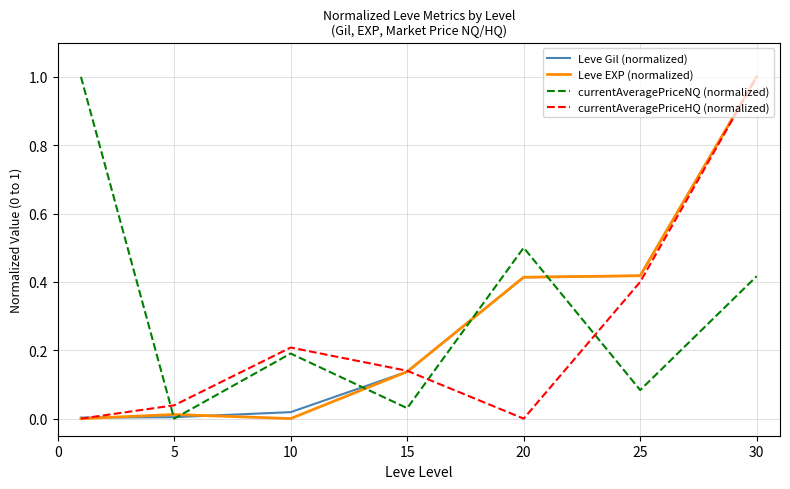

What is the highest value of the currentAveragePriceNQ (normalized) series?

1.0